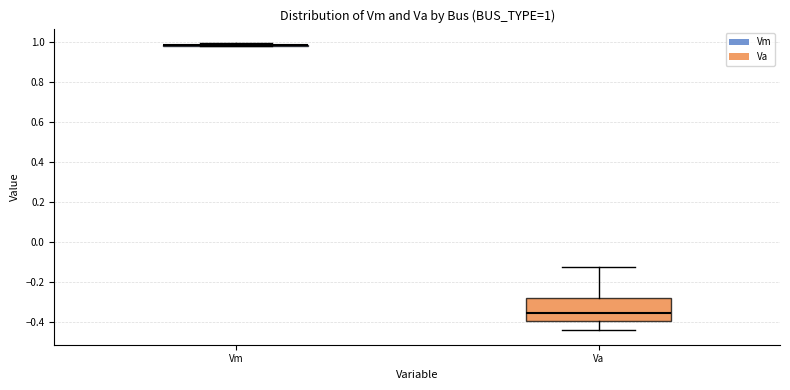

Which box is the tallest, from its lower edge to its upper edge?

Va